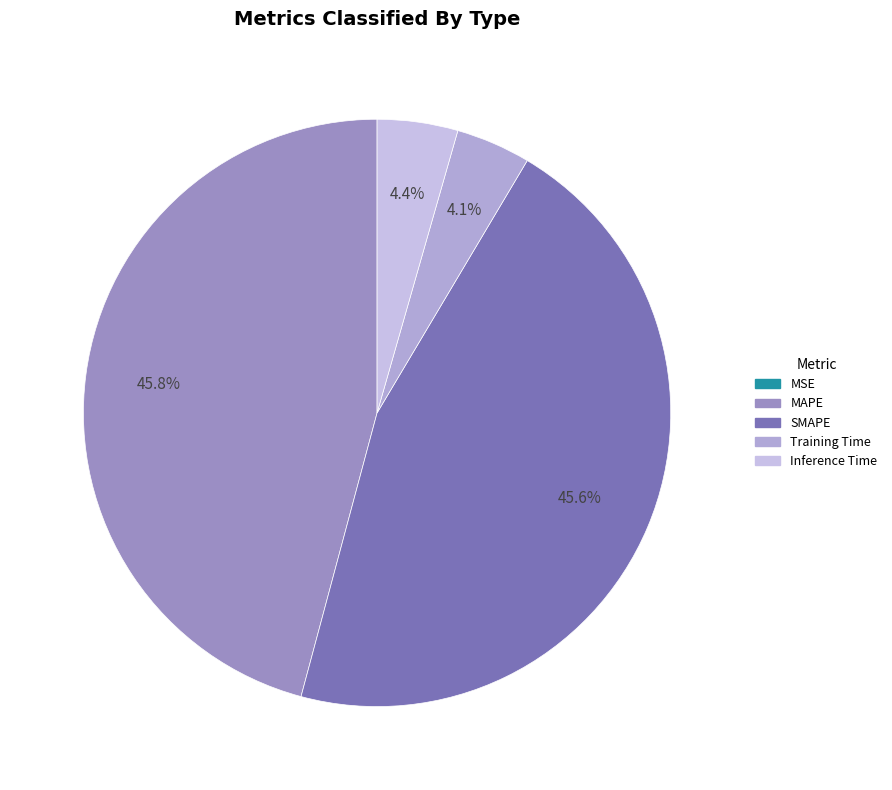

Is Training Time the majority of the pie?

No